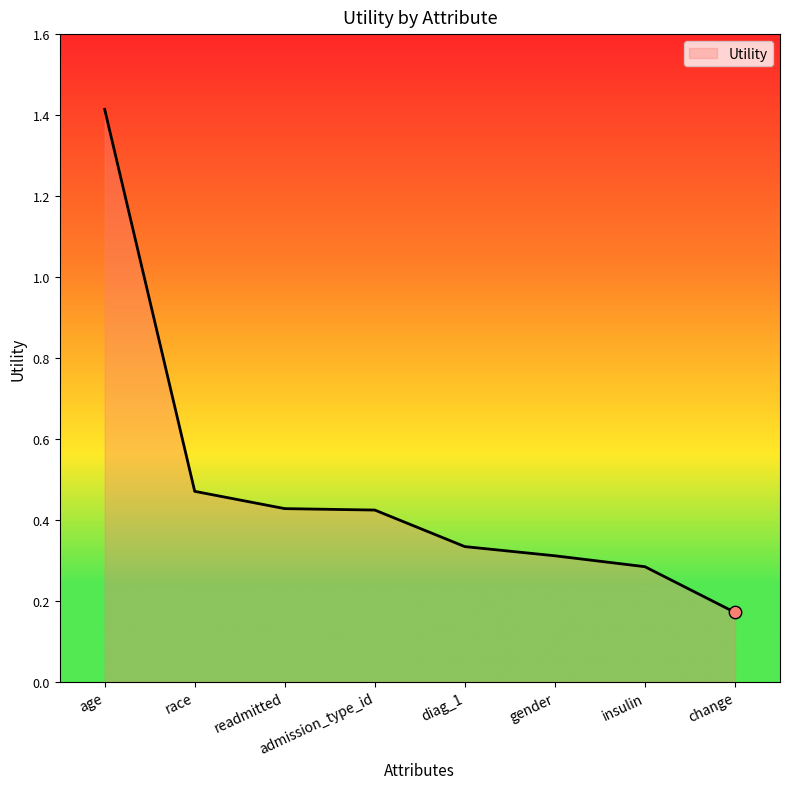

What is the change in value from diag_1 to change?

-0.2